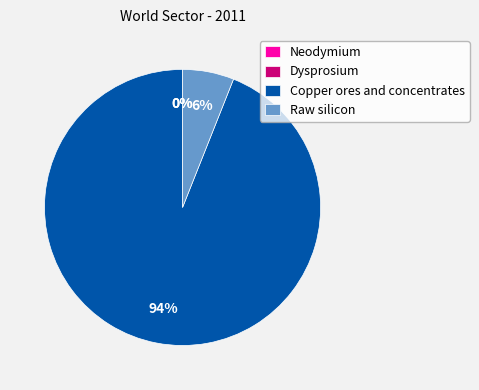

Which category has the biggest portion of the pie?

Copper ores and concentrates